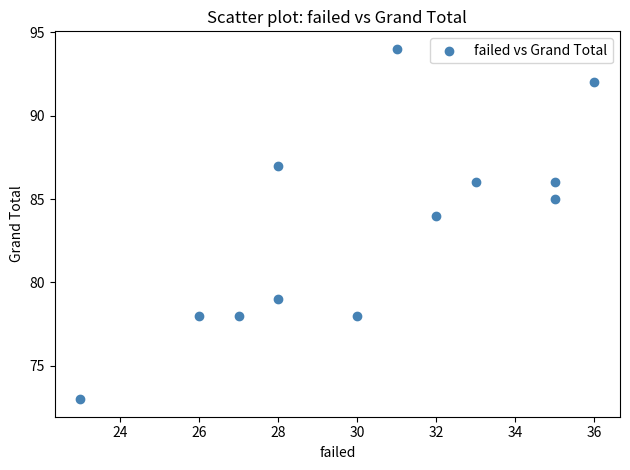

What Y value in the scatter plot is closest to 83?

84